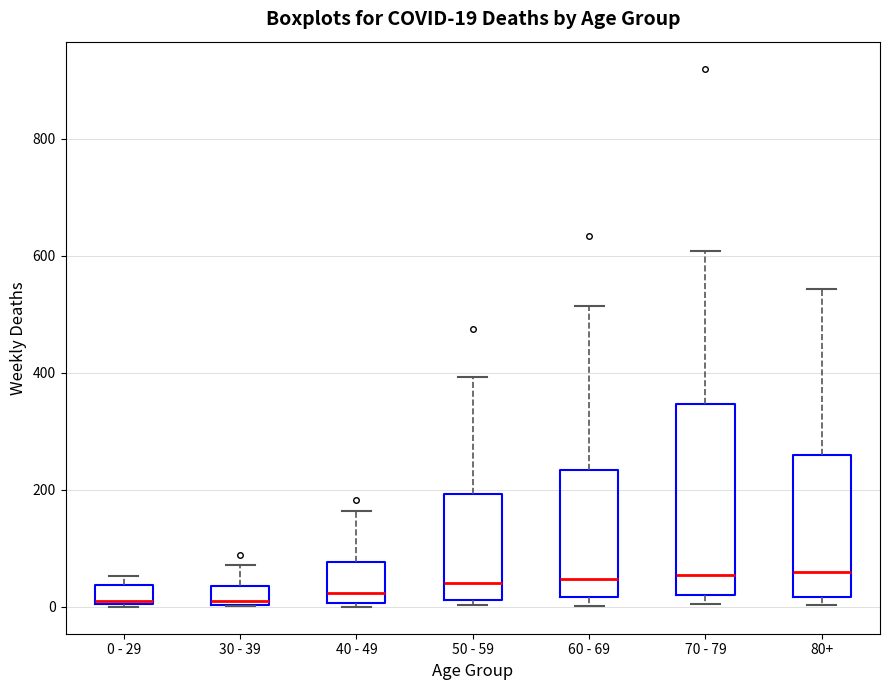

Comparing the boxes themselves (not the whiskers), which one is the tallest?

70 - 79